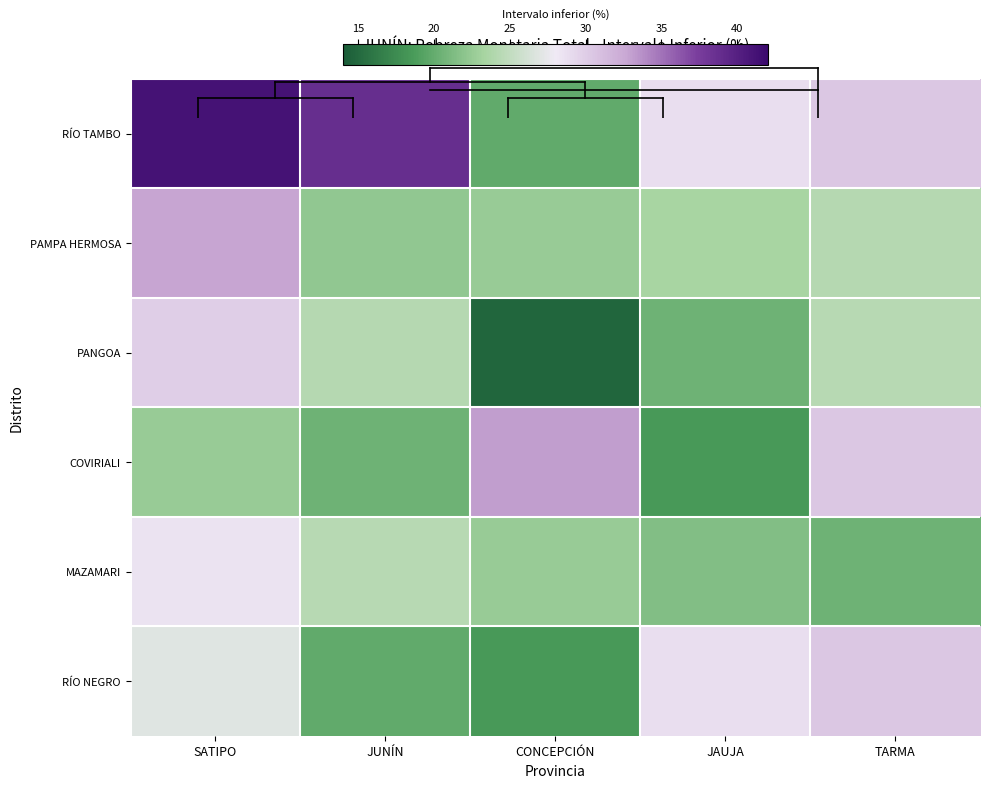

Reading right to left, what are all the values shown in this chart?

RÍO TAMBO: TARMA=30.4	JAUJA=28.9	CONCEPCIÓN=19.8	JUNÍN=38.8	SATIPO=41.2
PAMPA HERMOSA: TARMA=24.2	JAUJA=23.4	CONCEPCIÓN=22.6	JUNÍN=22.2	SATIPO=32.8
PANGOA: TARMA=24.3	JAUJA=20.6	CONCEPCIÓN=14.8	JUNÍN=24.2	SATIPO=29.9
COVIRIALI: TARMA=30.4	JAUJA=18.6	CONCEPCIÓN=33.1	JUNÍN=20.6	SATIPO=22.6
MAZAMARI: TARMA=20.6	JAUJA=21.5	CONCEPCIÓN=22.6	JUNÍN=24.3	SATIPO=28.5
RÍO NEGRO: TARMA=30.4	JAUJA=28.9	CONCEPCIÓN=18.6	JUNÍN=19.8	SATIPO=27.0